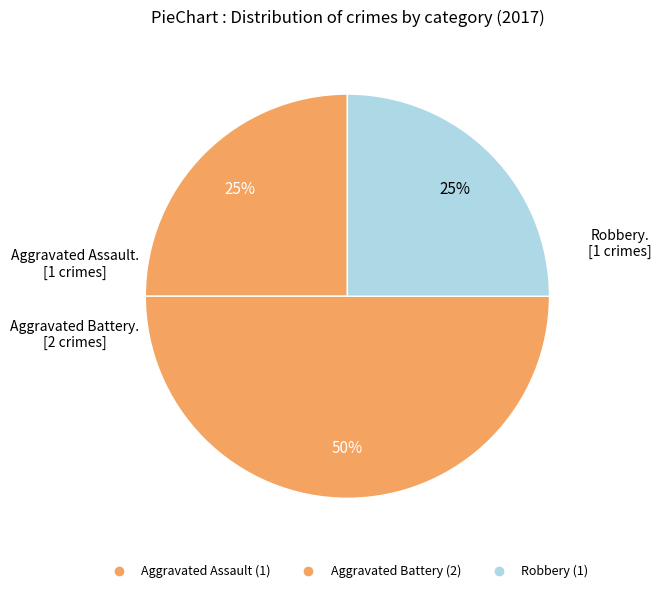

Combined, what portion of the pie is Aggravated Battery and Aggravated Assault?

75.0%